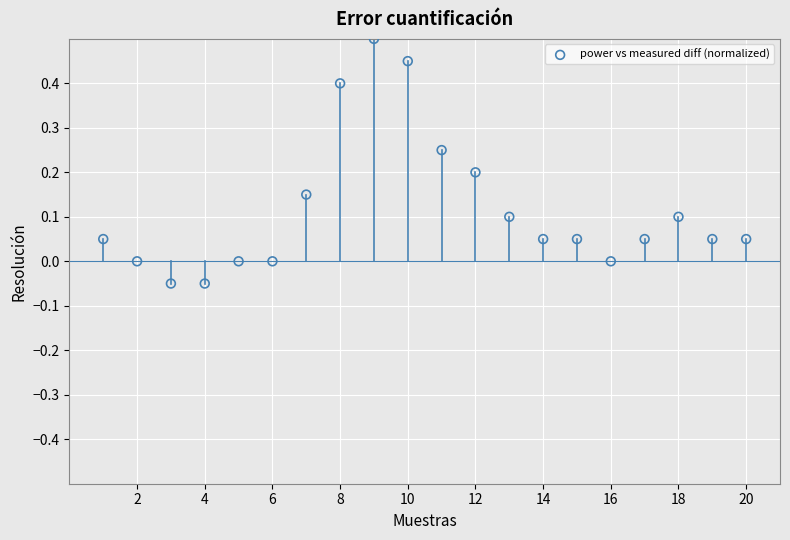

What is the range of X values (max minus min)?

19.0